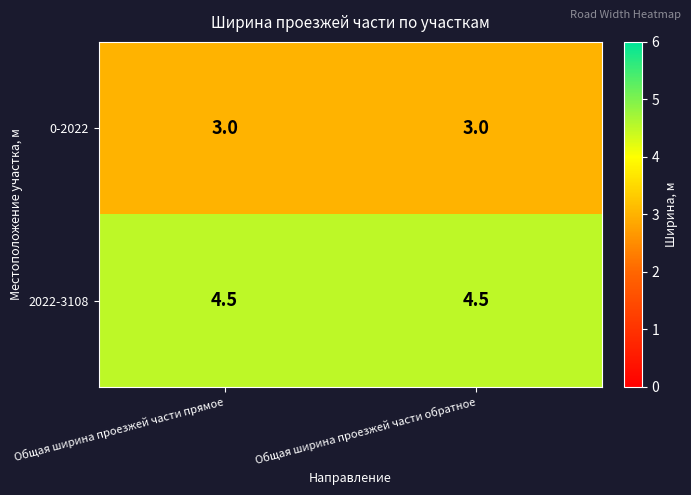

What is the sum of all 0-2022 values?

6.0